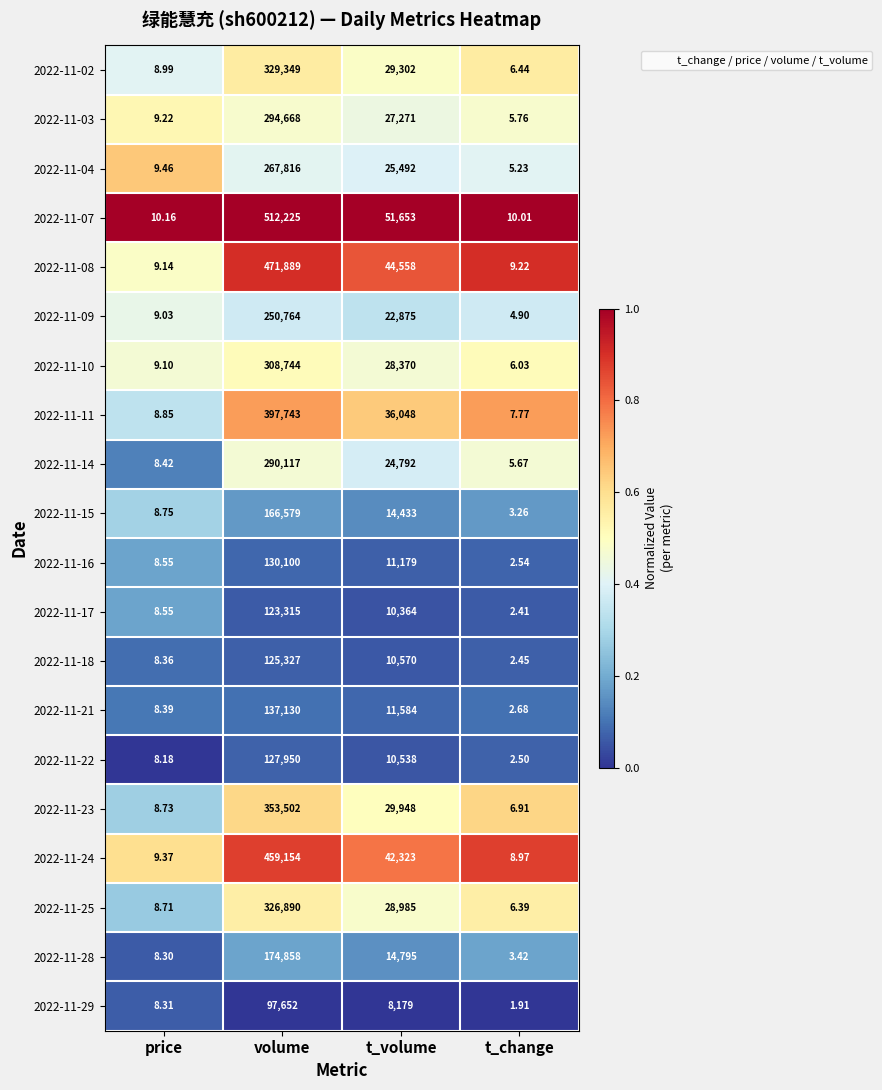

At which label does 2022-11-24 reach its peak?

volume